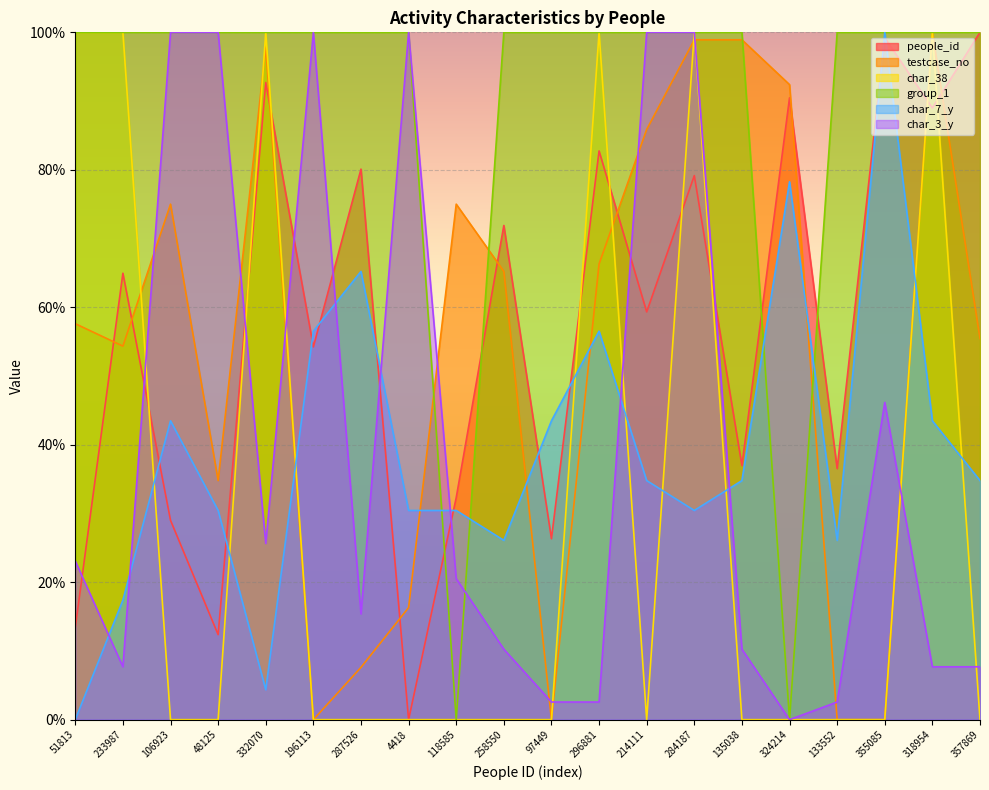

What value does the group_1 series have at 287526?

100.0